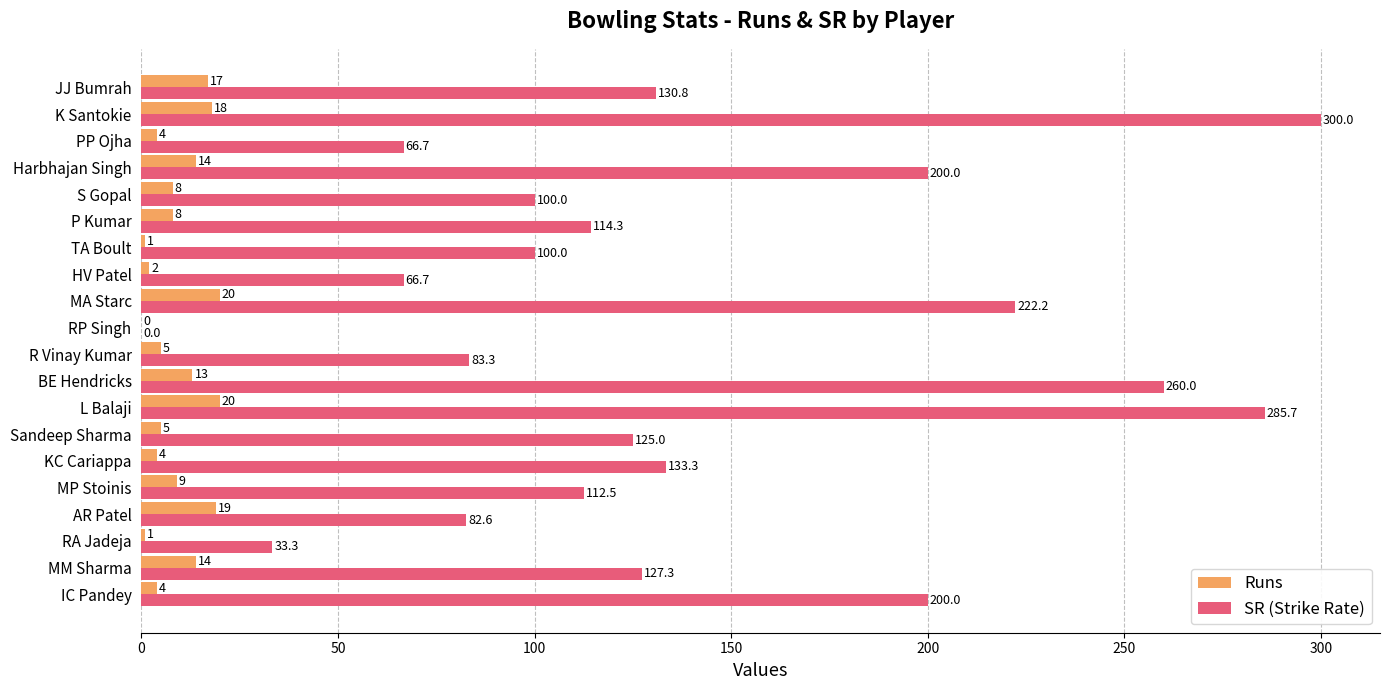

Which series changed the most between L Balaji and PP Ojha?

SR (Strike Rate)